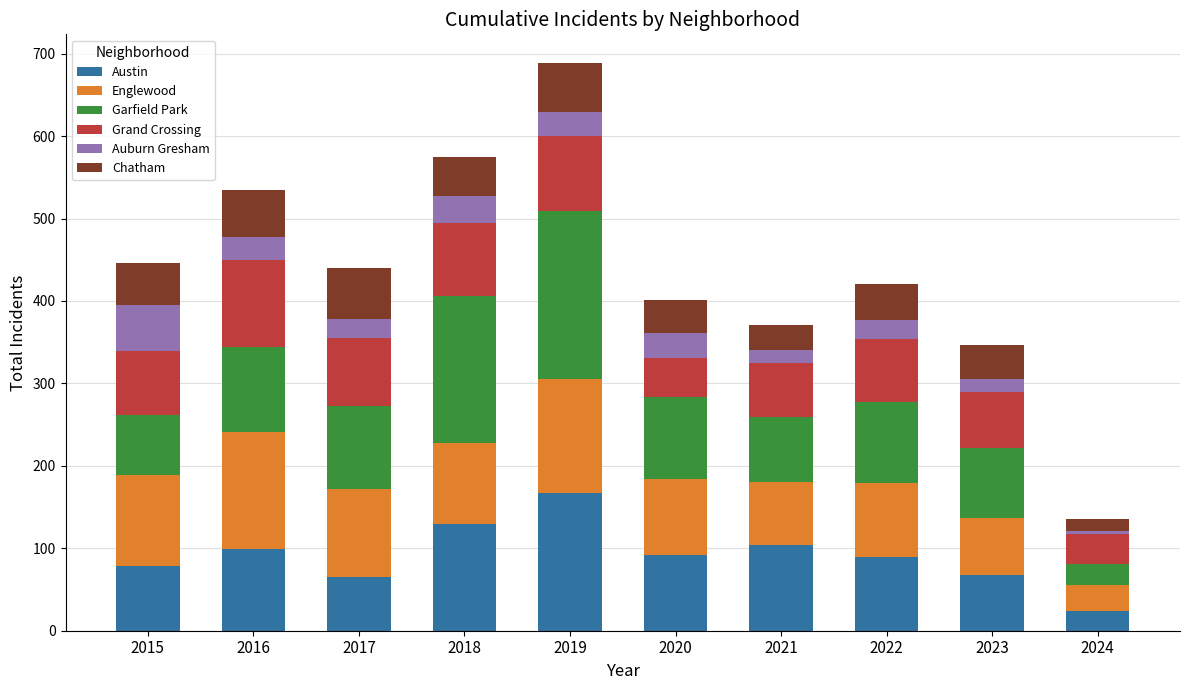

Which category has the lowest value in the Austin series?

2024